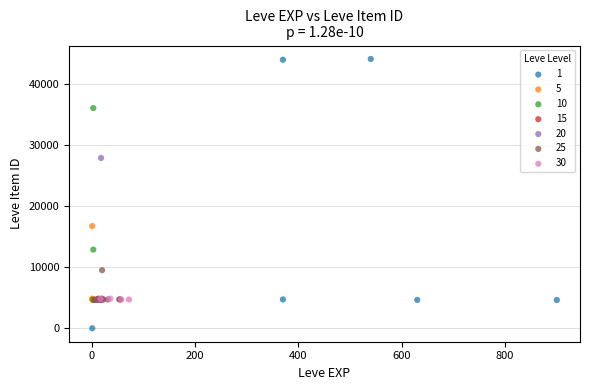

What are all the series names shown in the legend?

1, 5, 10, 15, 20, 25, 30